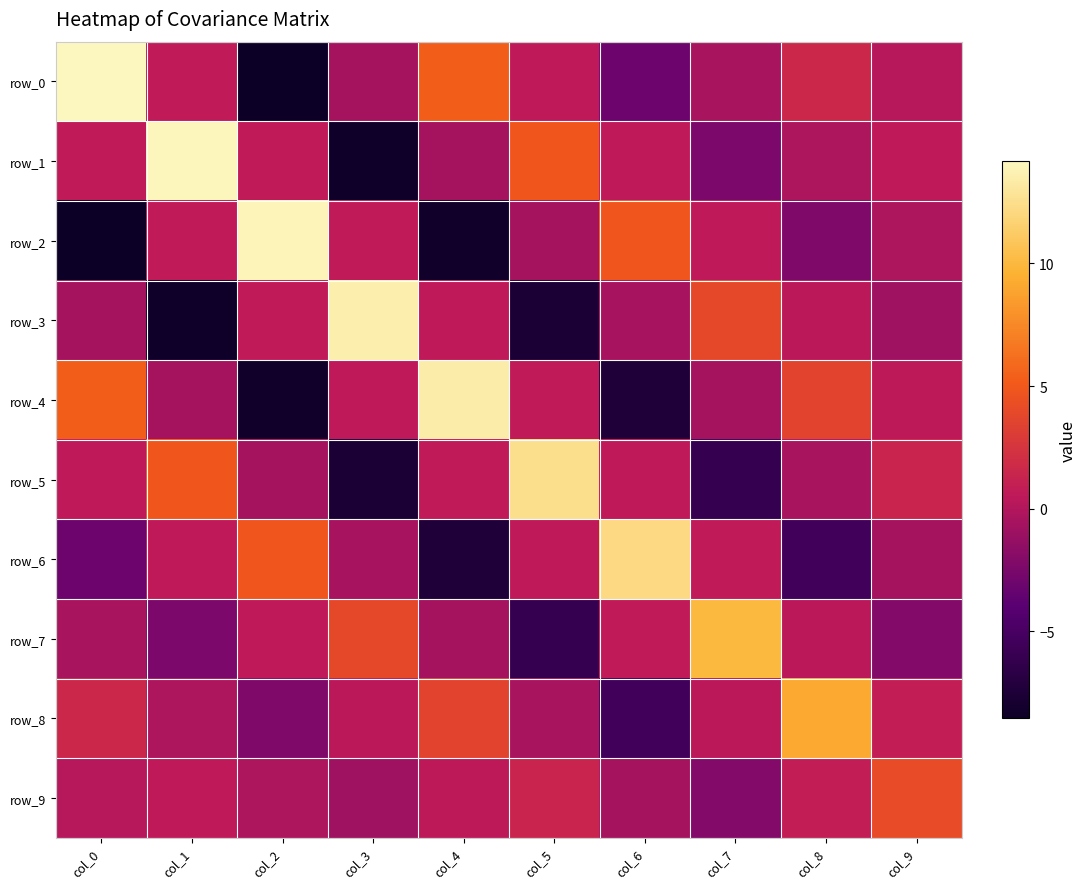

How many values in row_8 are below zero?

4